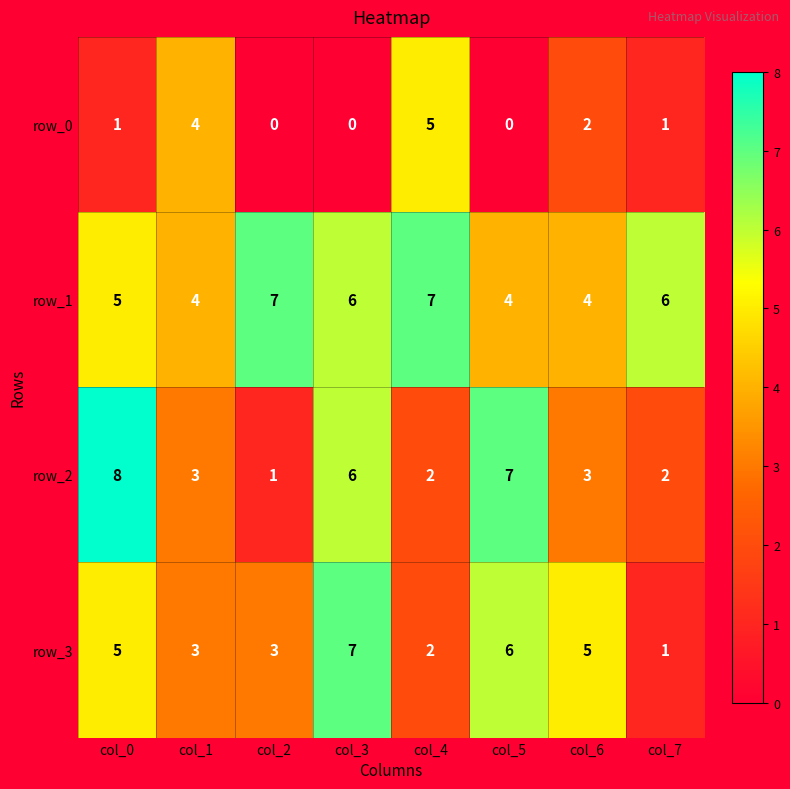

The value of row_3 at col_5 is 6. True or false?

True